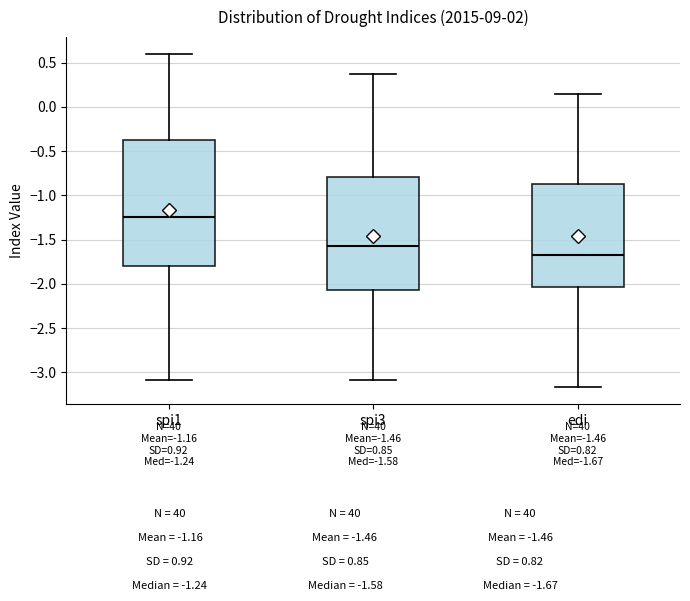

Comparing the boxes themselves (not the whiskers), which one is the tallest?

spi1